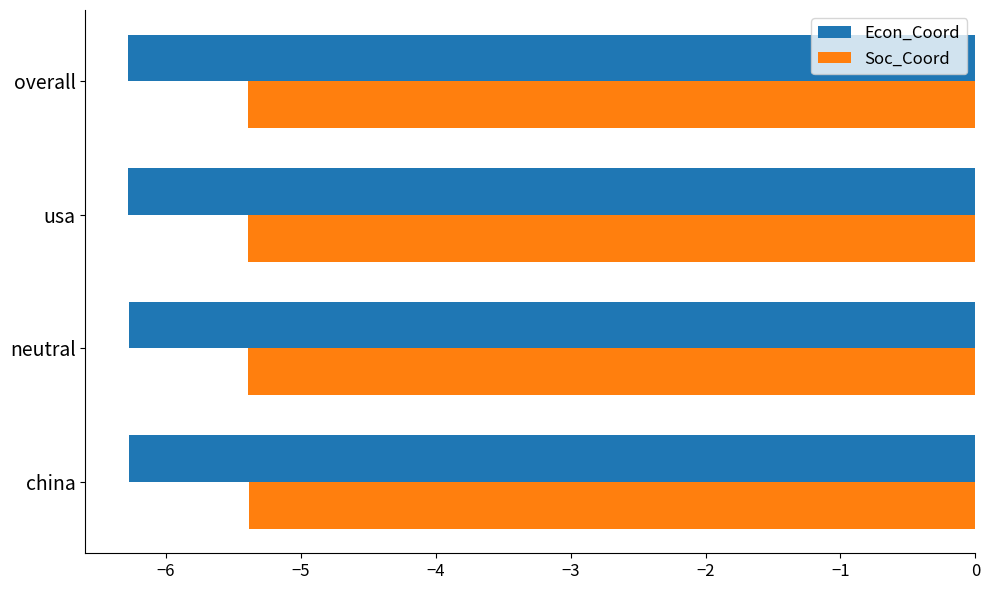

List the series in order of their overall mean, highest first.

Soc_Coord, Econ_Coord